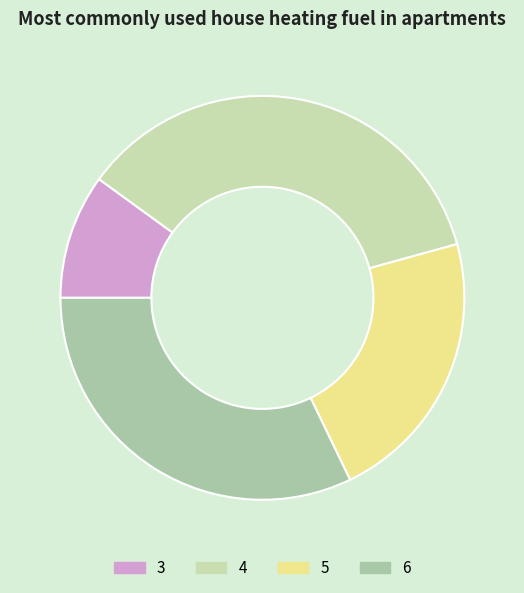

Count the number of slices in the pie.

4